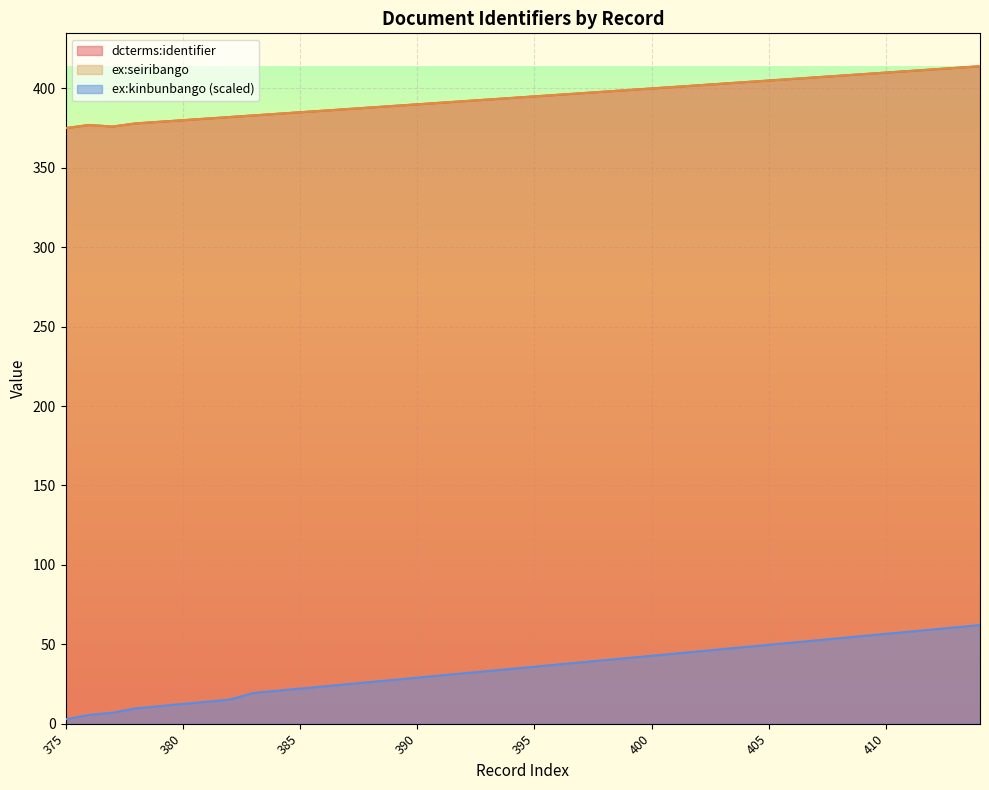

True or false: ex:seiribango and dcterms:identifier intersect in this chart.

False